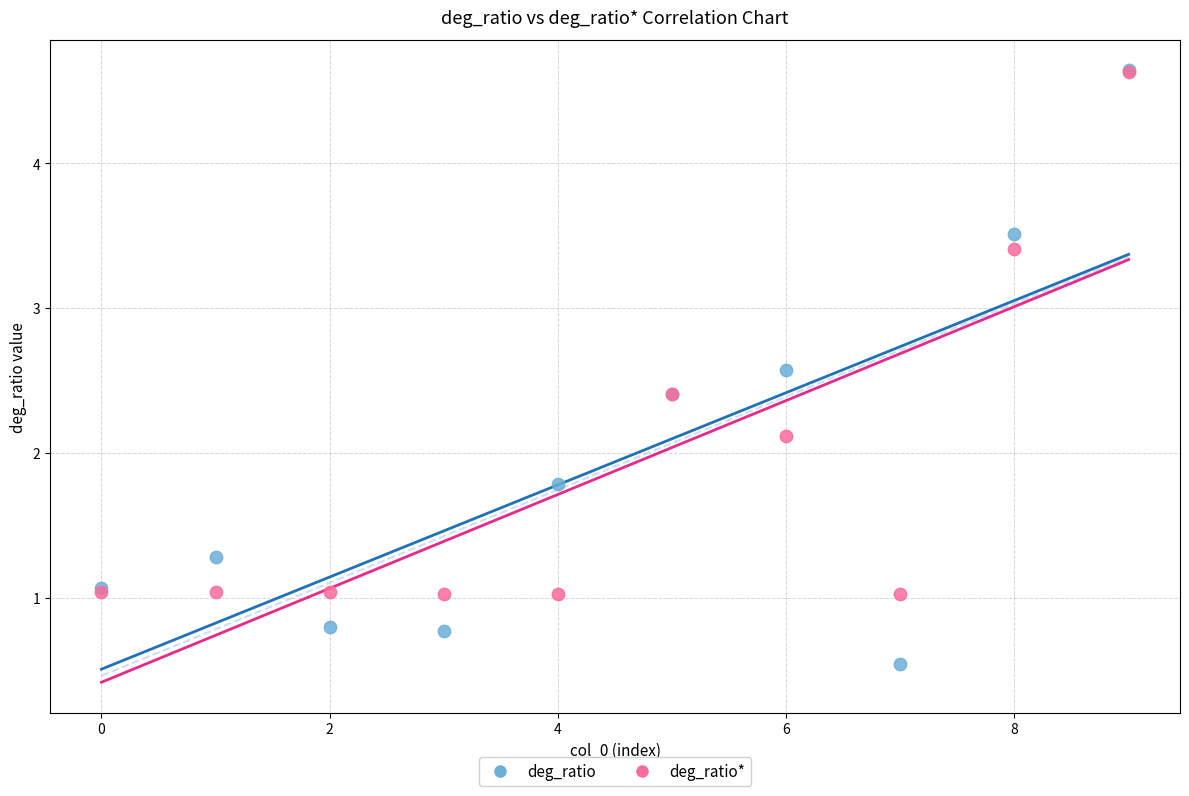

In the deg_ratio series, what Y value is closest to 2?

1.8